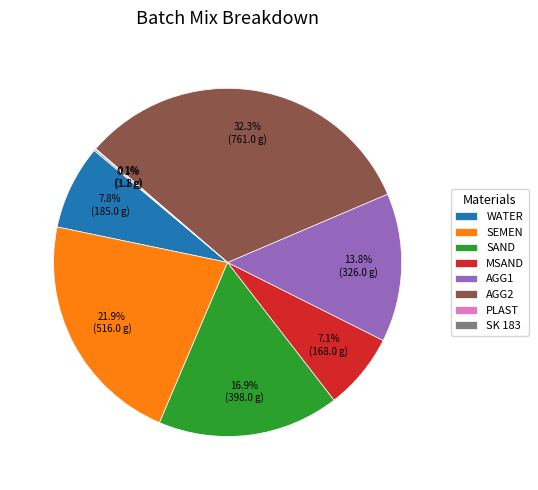

Which slice is the largest?

AGG2